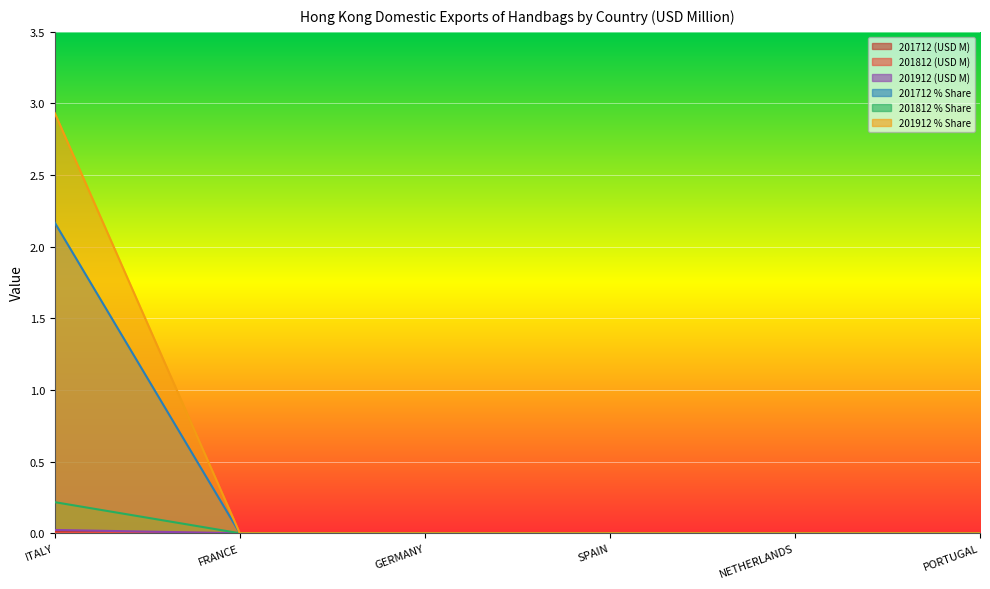

What is the sum of all 201912 % Share values?

2.9